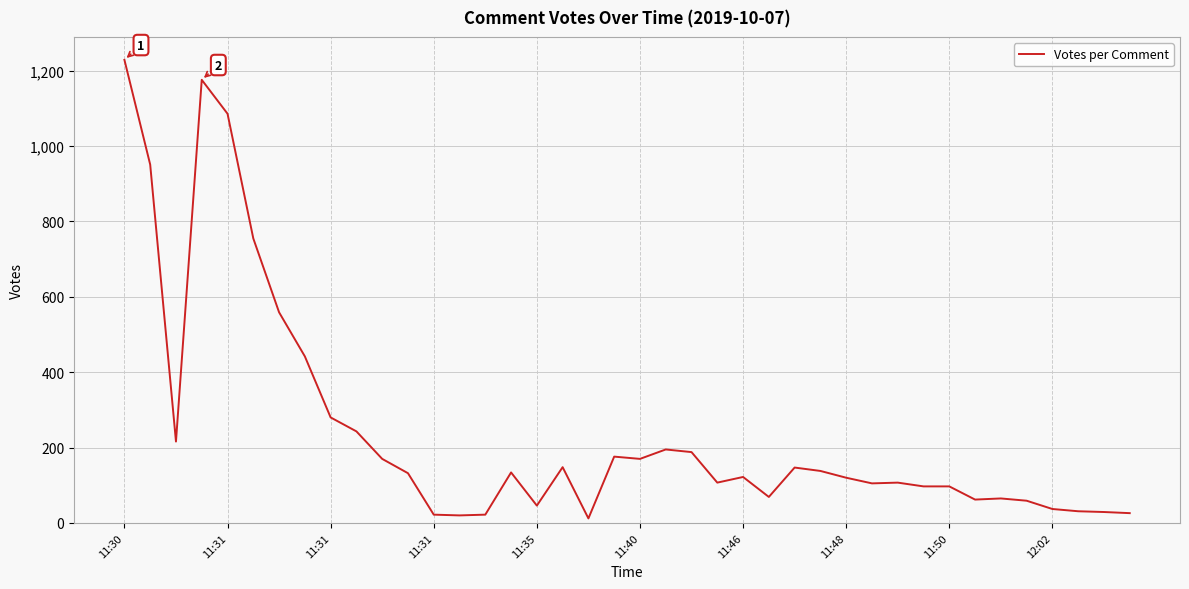

What is the difference between the maximum and minimum values?

1217